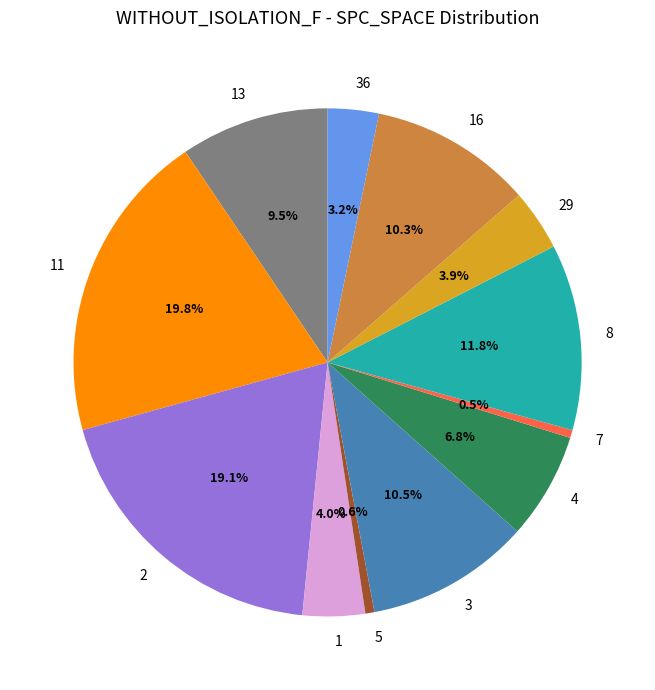

To the nearest percent, what is the average slice percentage?

8%